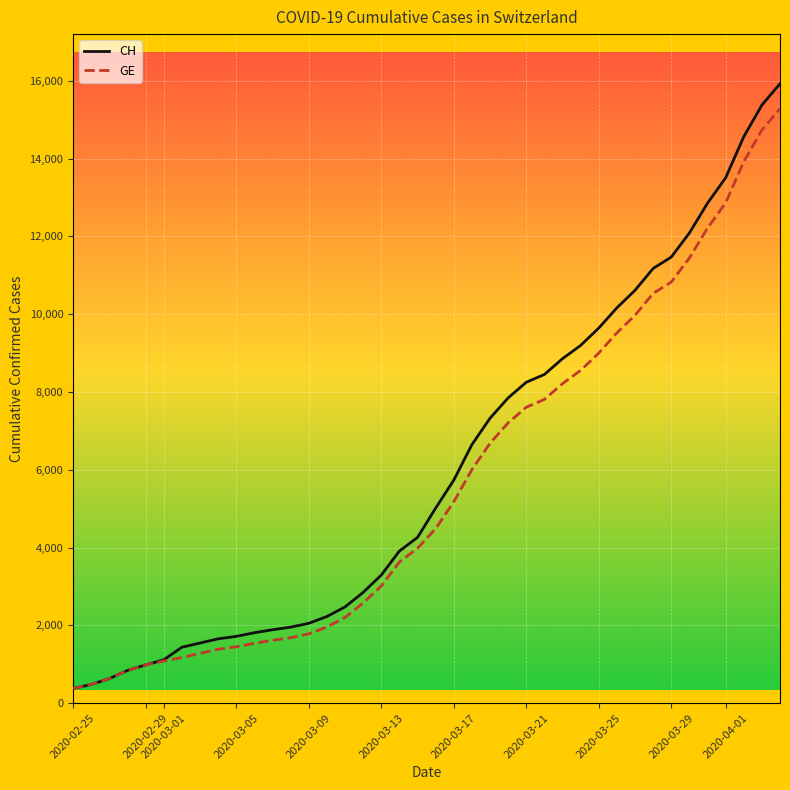

Which series has the widest spread of values?

CH